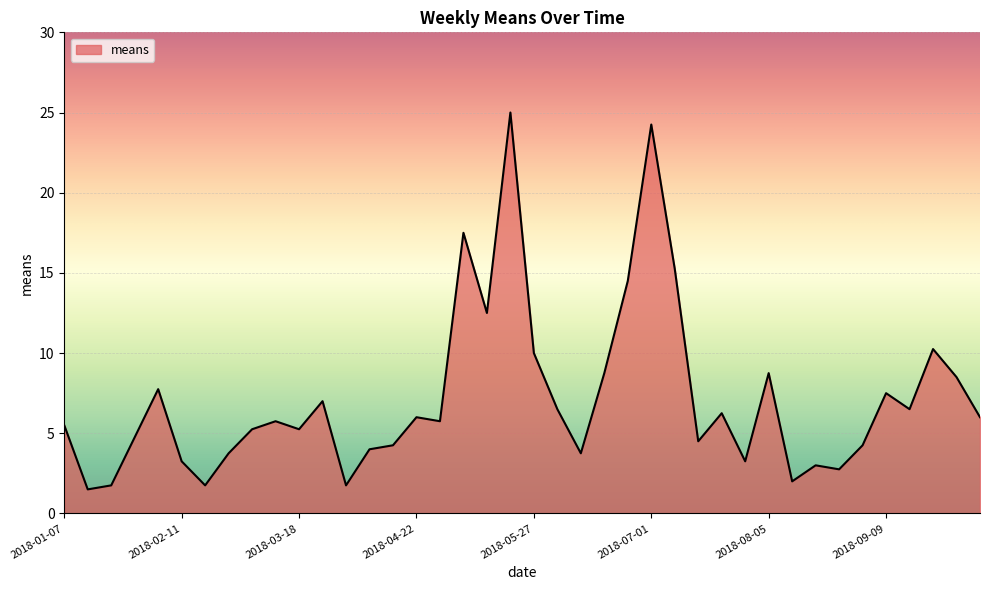

What is the minimum value shown in the chart?

1.5